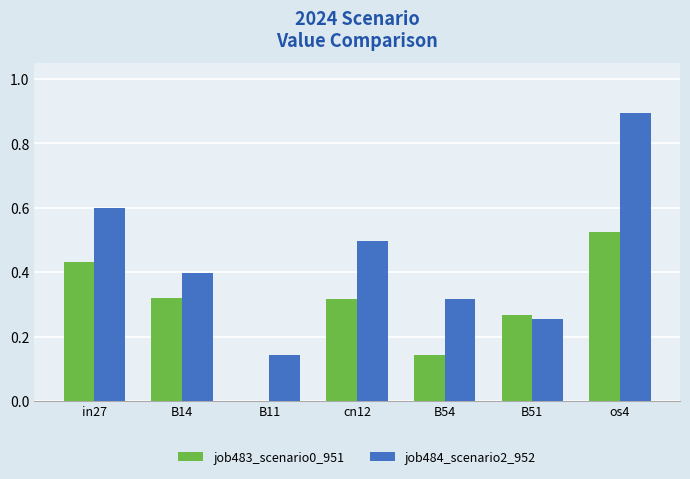

The value of job483_scenario0_951 at B14 is 0.2. True or false?

False